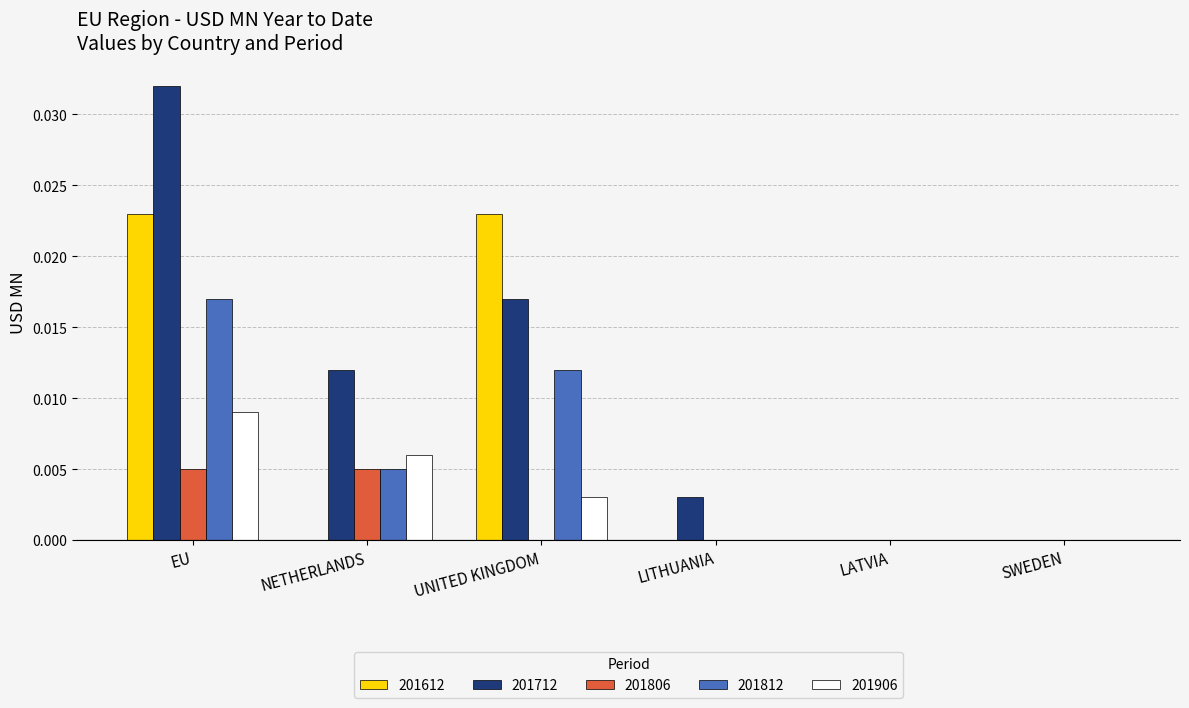

Which label corresponds to the largest value in the chart?

EU